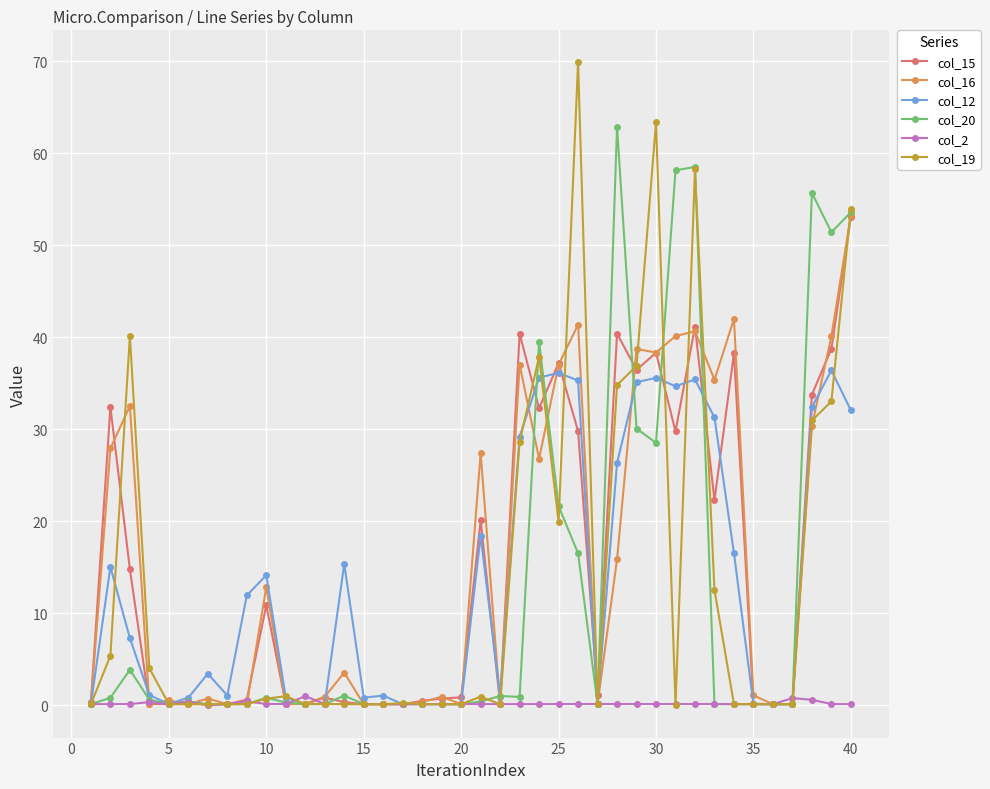

What is the value of the col_16 point at the 14th from the left?

3.6